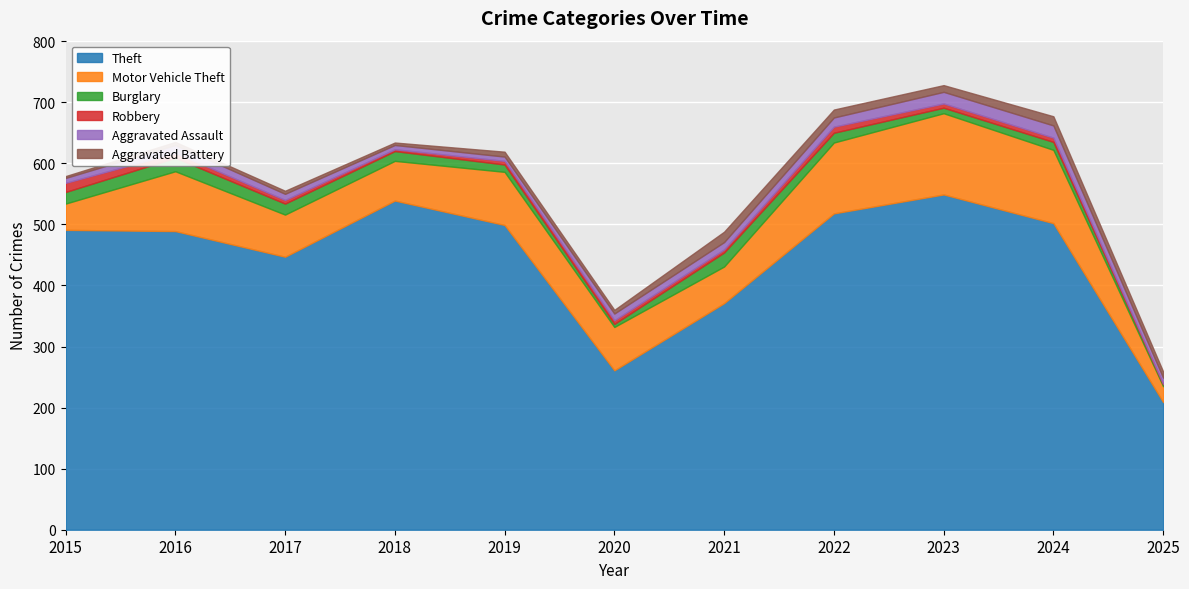

What are all the series names shown in the legend?

Theft, Motor Vehicle Theft, Burglary, Robbery, Aggravated Assault, Aggravated Battery